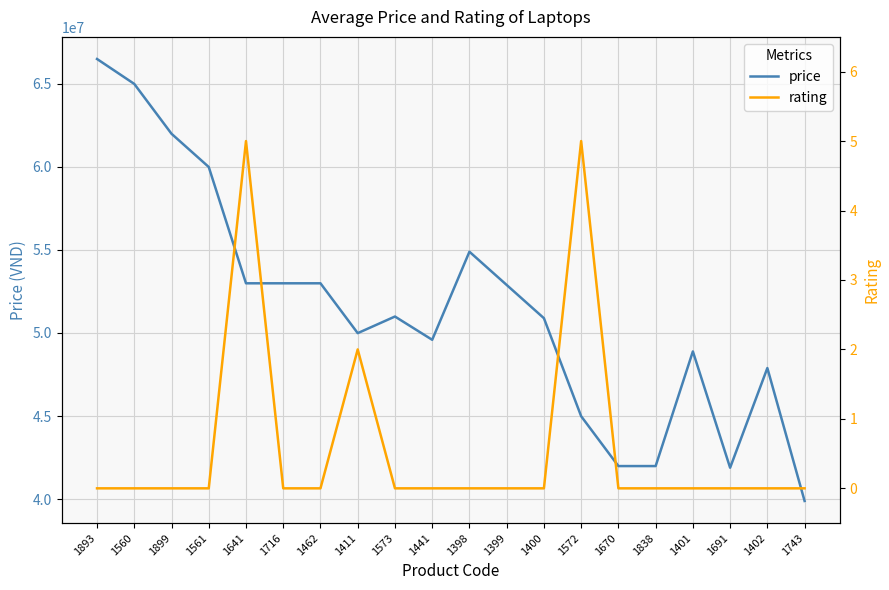

Reading left to right, transcribe all the data shown in this chart.

price: 1893=66490000	1560=64990000	1899=61990000	1561=59990000	1641=52990000	1716=52990000	1462=52990000	1411=49990000	1573=50990000	1441=49590000	1398=54890000	1399=52890000	1400=50890000	1572=44990000	1670=41990000	1838=41990000	1401=48890000	1691=41890000	1402=47890000	1743=39890000
rating: 1893=0	1560=0	1899=0	1561=0	1641=5	1716=0	1462=0	1411=2	1573=0	1441=0	1398=0	1399=0	1400=0	1572=5	1670=0	1838=0	1401=0	1691=0	1402=0	1743=0